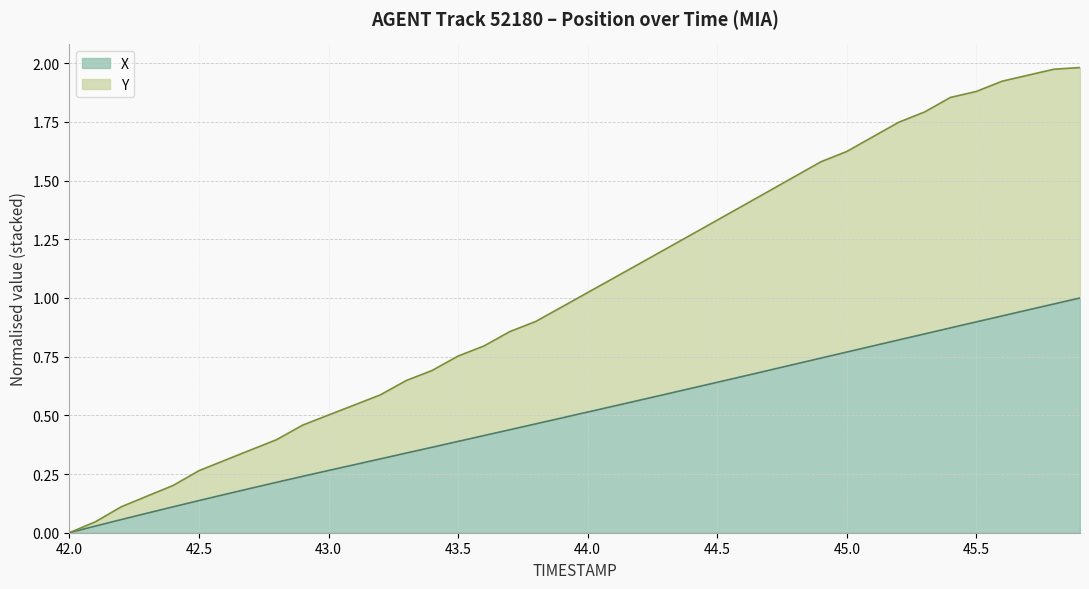

How many positive values does the Y series have?

39